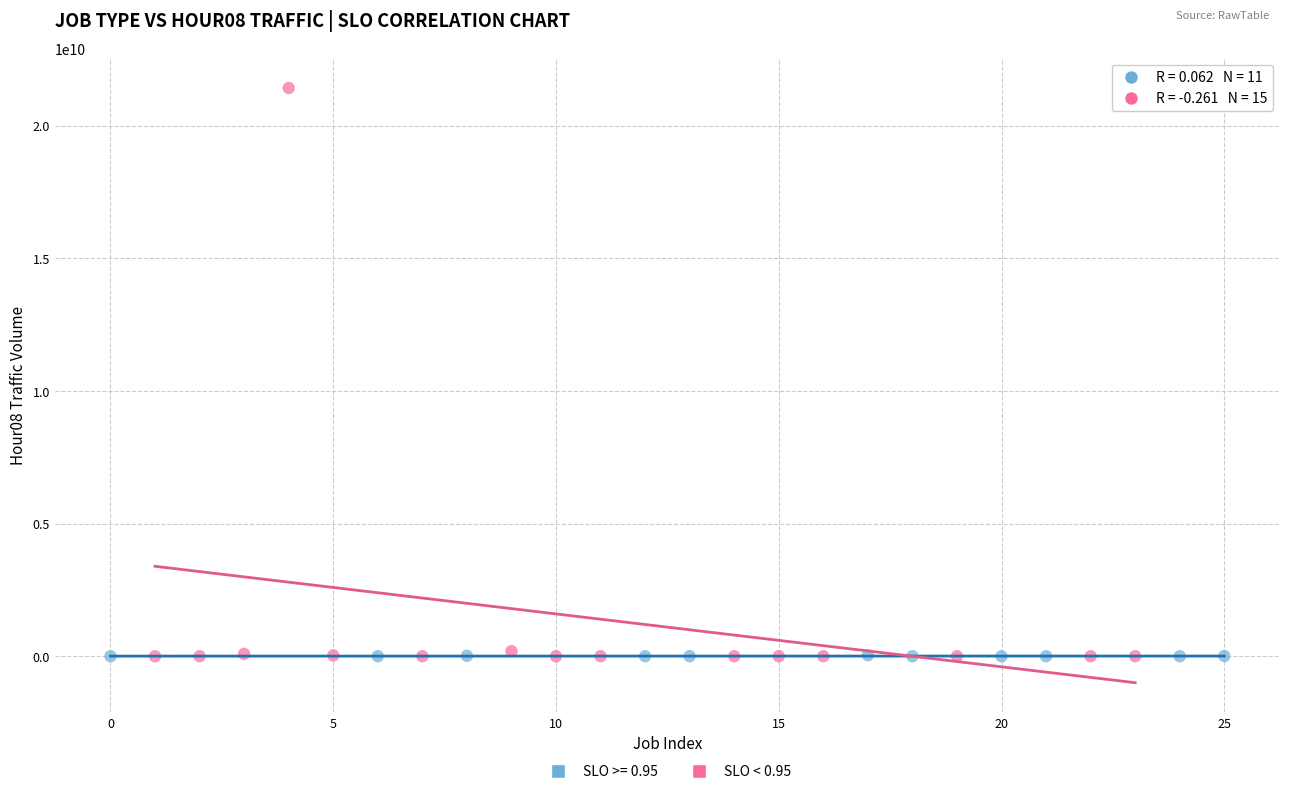

Which series has the largest Y range (max minus min)?

SLO < 0.95